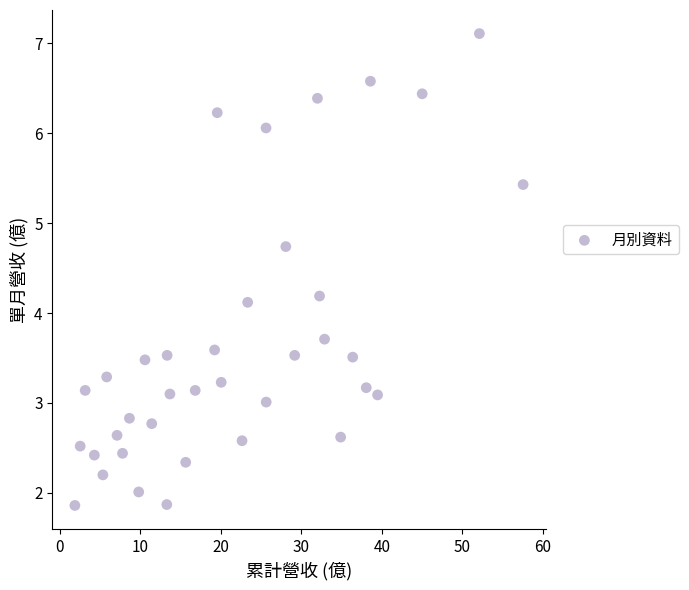

What Y value in the scatter plot is closest to 4?

4.1